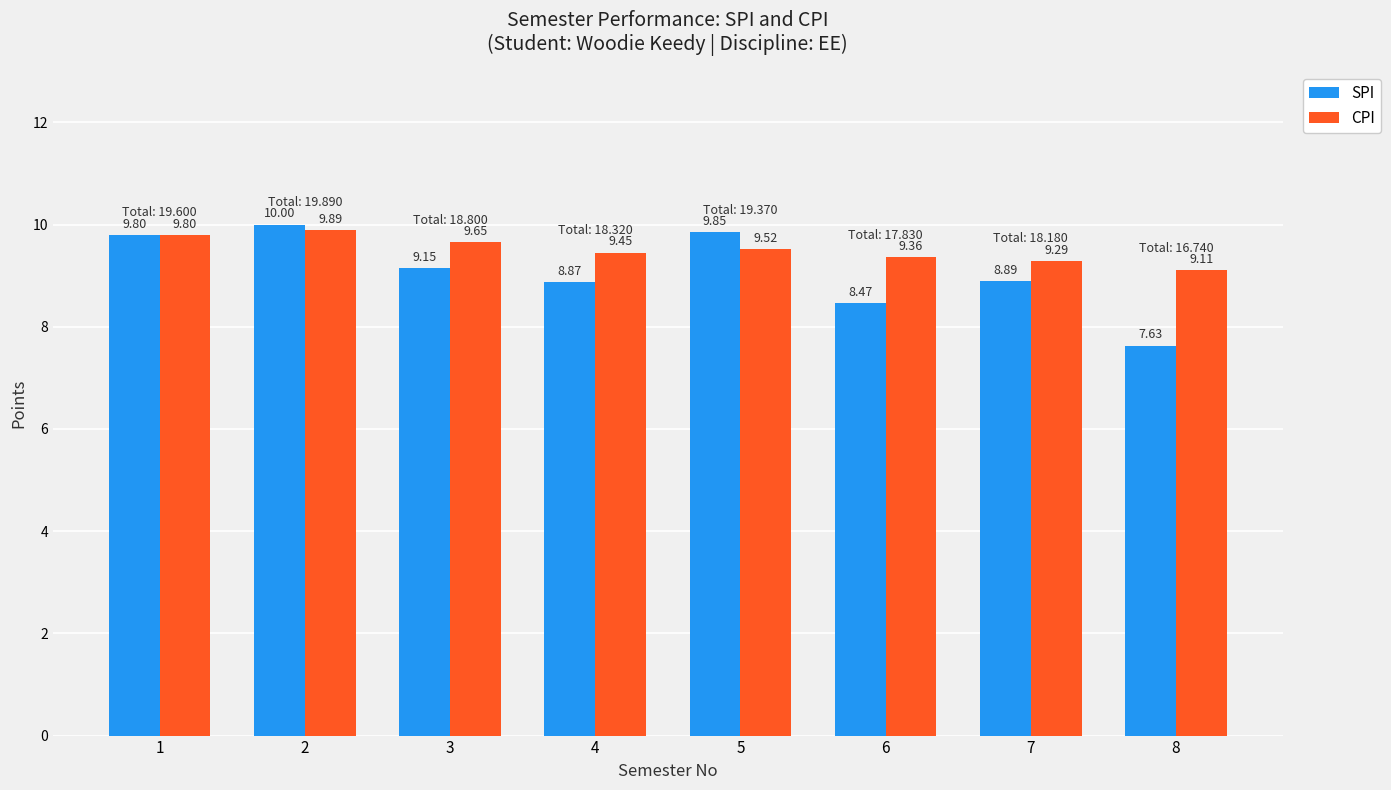

List the series in order of their peak value, highest first.

SPI, CPI